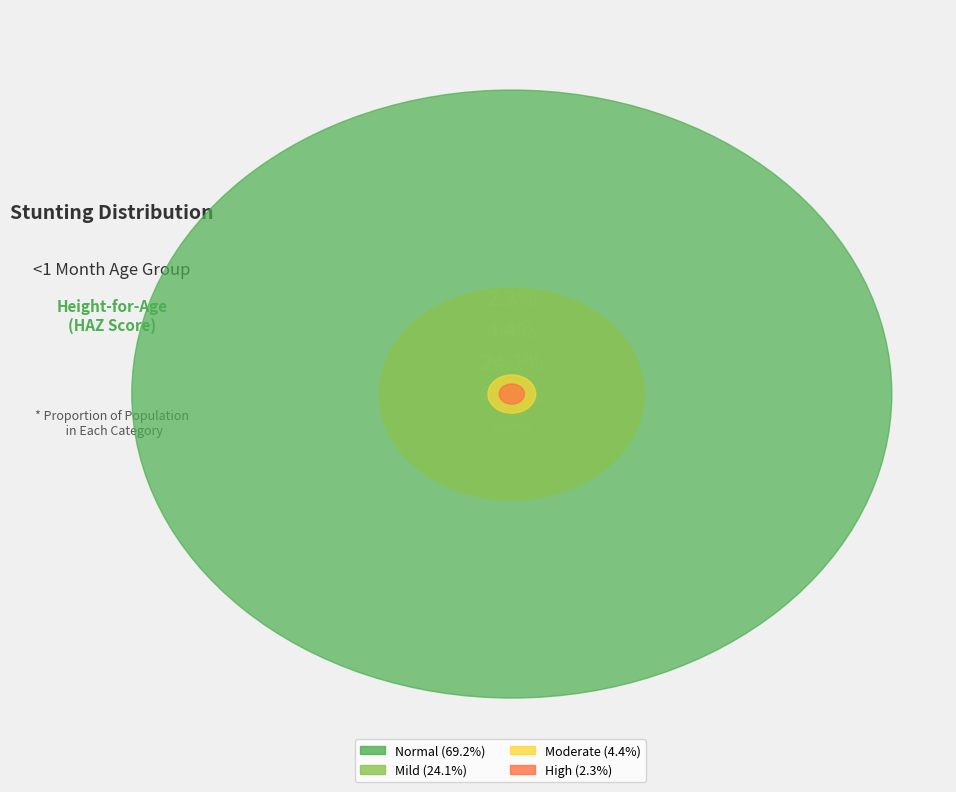

What percentage is the Normal (HAZ-score > -1) slice, to the nearest percent?

69%